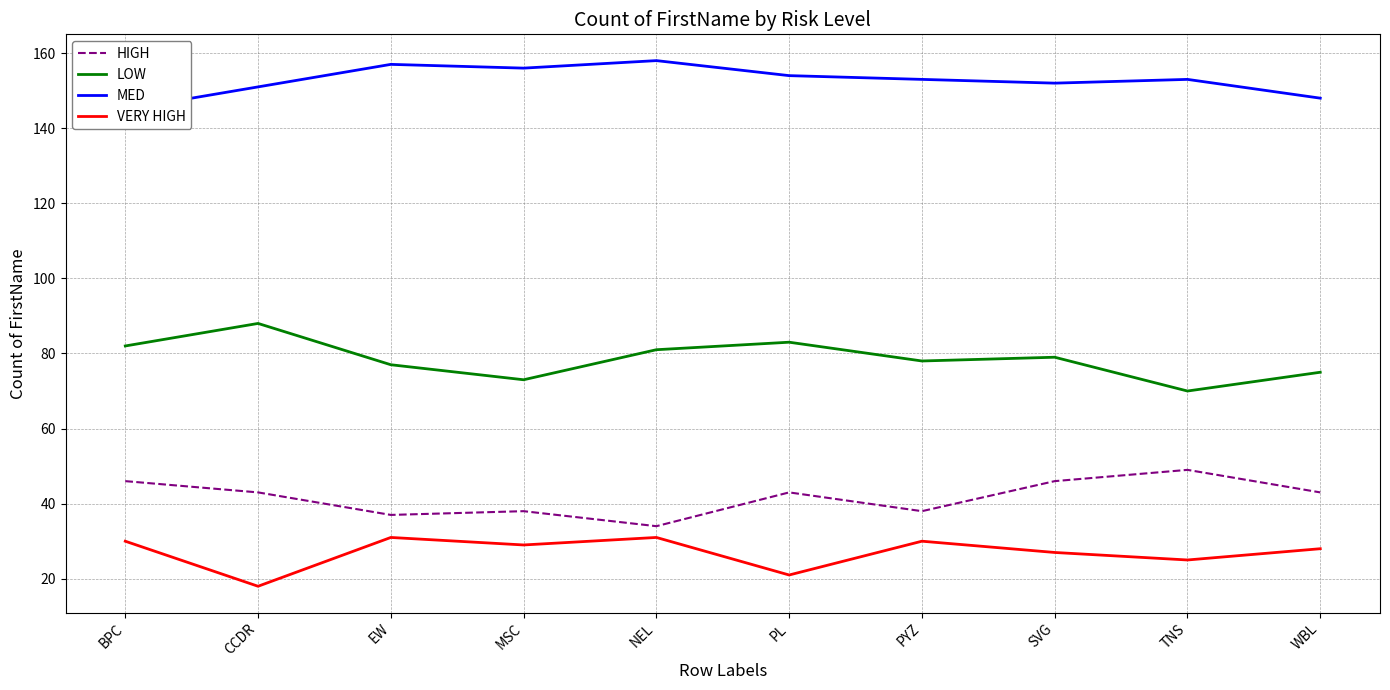

At WBL, list the series in order from largest to smallest.

MED, LOW, HIGH, VERY HIGH